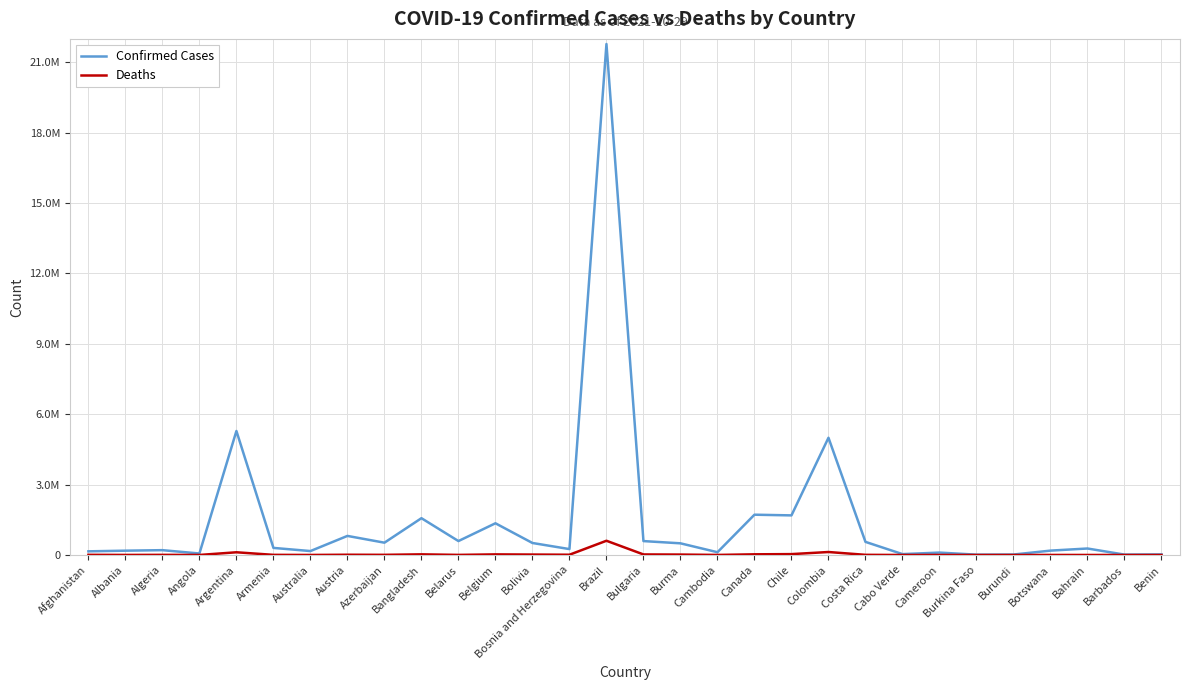

True or false: Deaths and Confirmed Cases cross at least once.

False